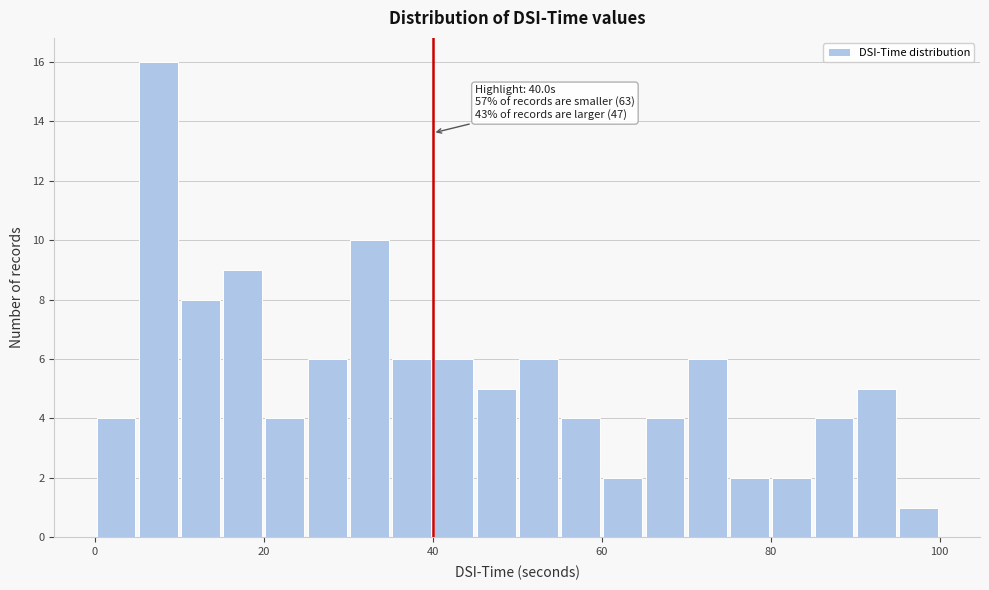

Around what value on the x-axis is the tallest bar? Give the approximate position of its centre, as read against the axis.

8